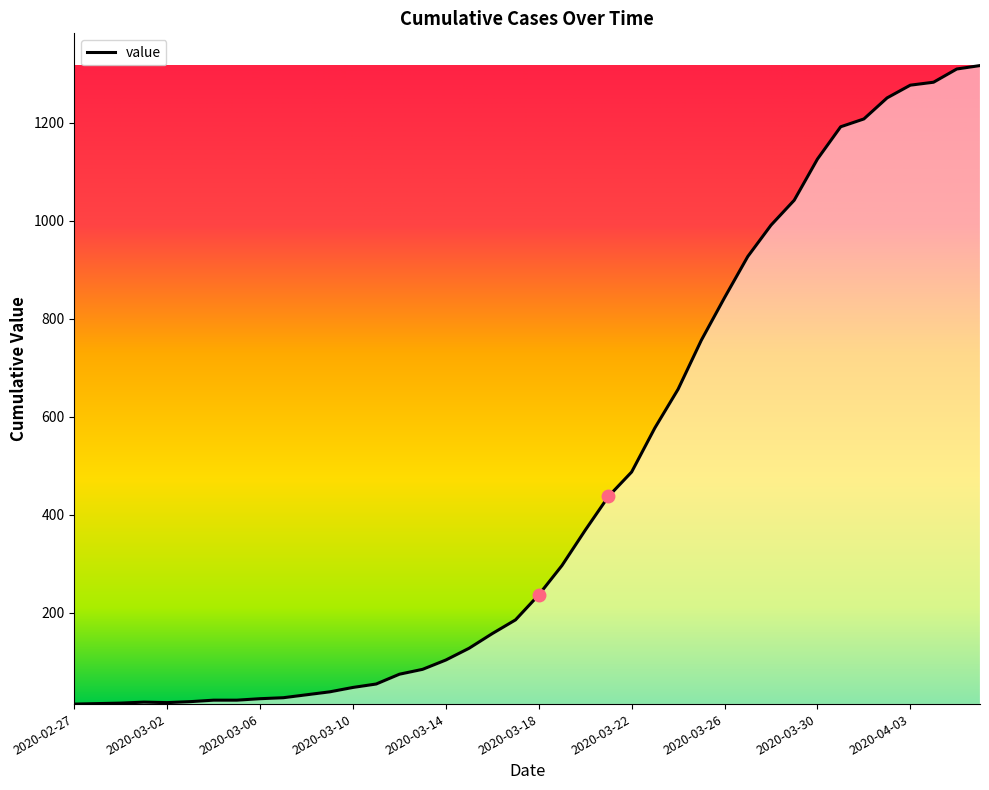

What is the difference between the maximum and minimum values?

1304